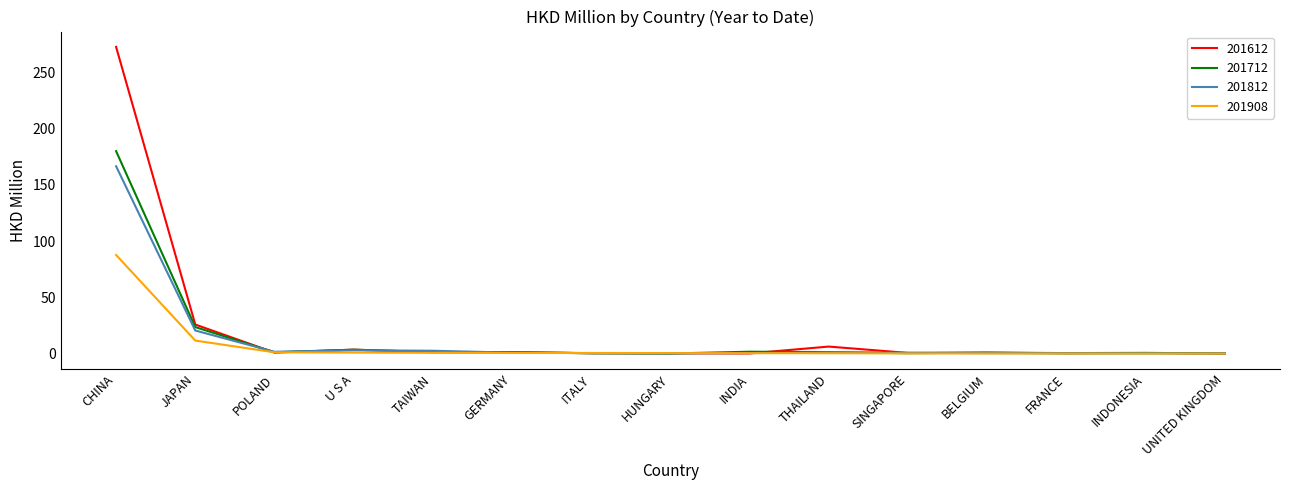

The 201612 series shows 0.2 at INDIA. True or false?

True